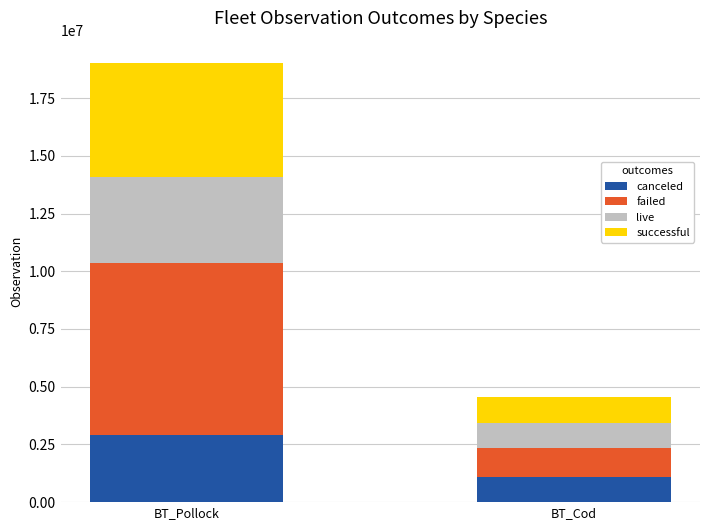

At which category is the sum across all series the highest?

BT_Pollock